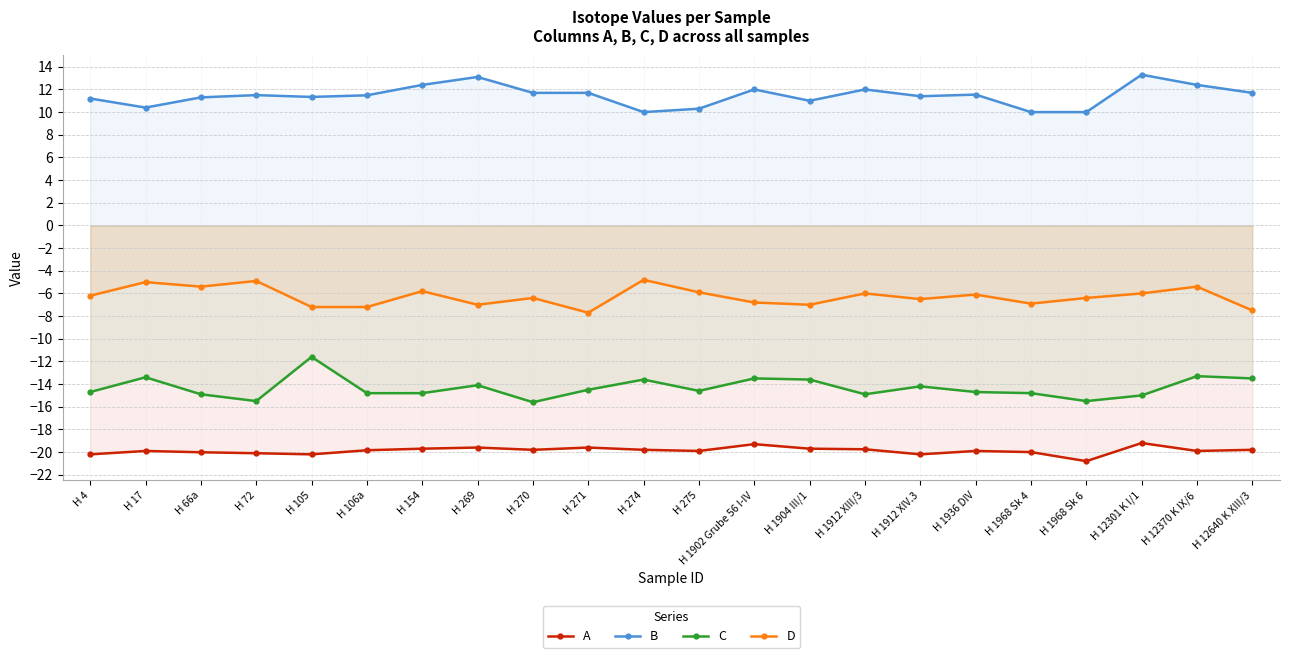

Which has a higher value, H 1912 XIII/3 or H 17?

H 1912 XIII/3